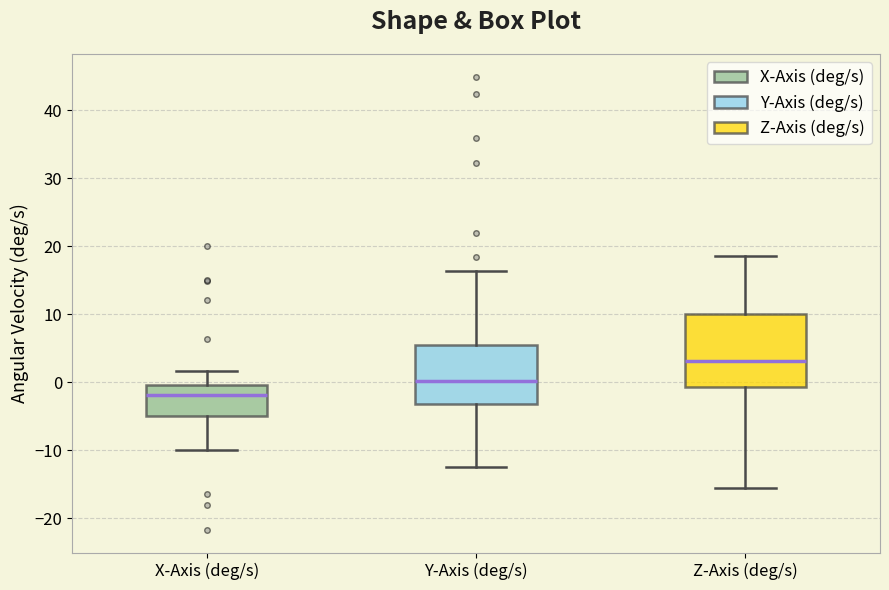

Which box's median line is the lowest?

X-Axis (deg/s)